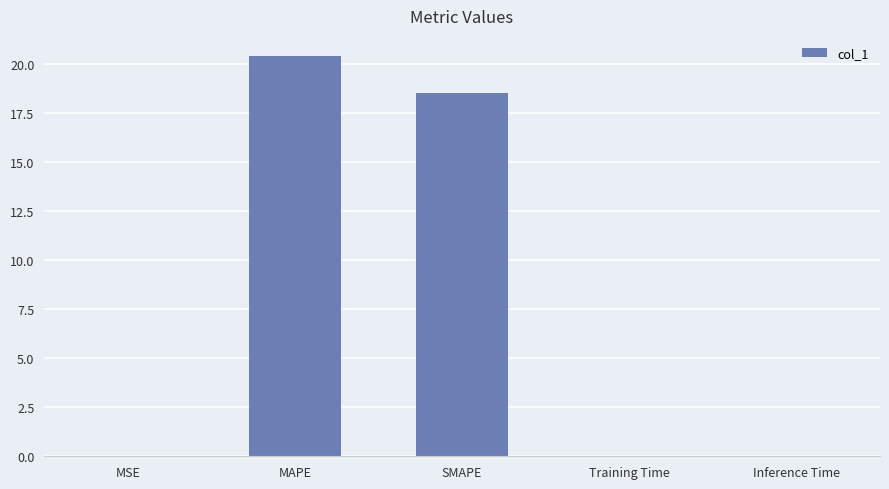

The value at SMAPE is 6.9. True or false?

False